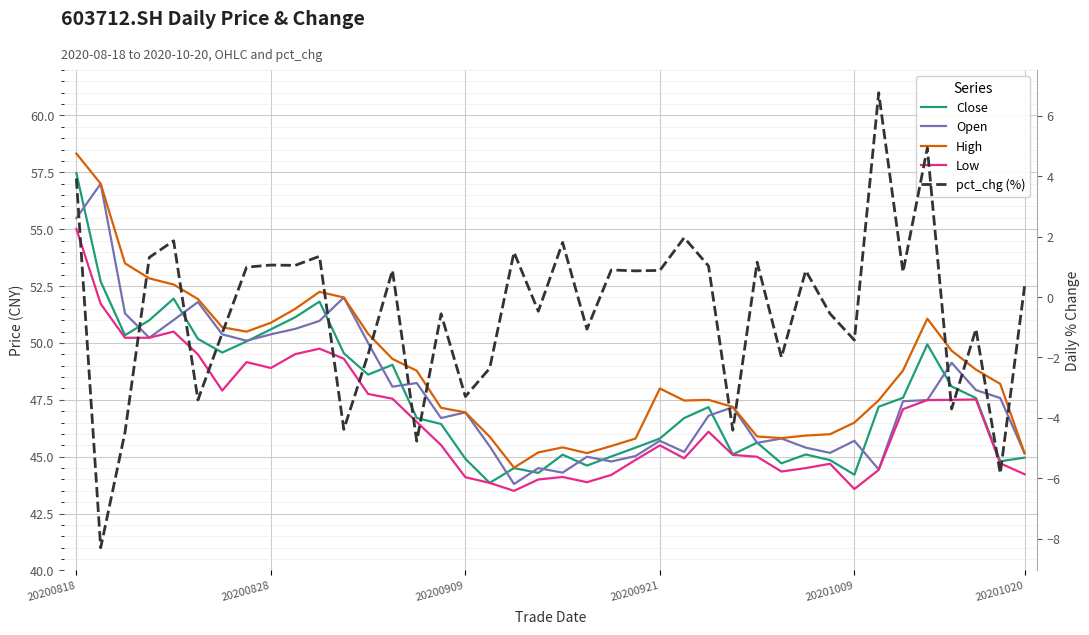

At which category does the chart reach its peak across all series?

20200818